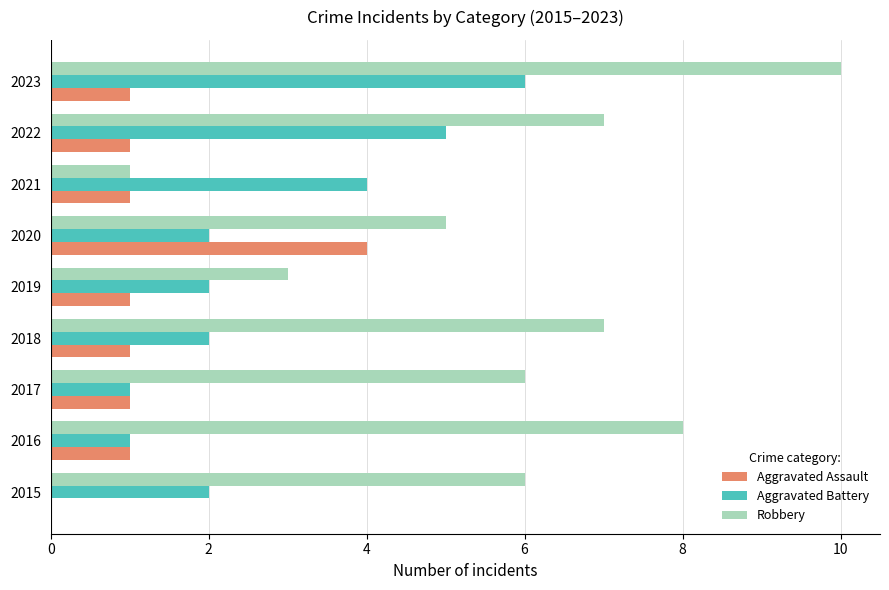

At which category does the chart reach its peak across all series?

2023